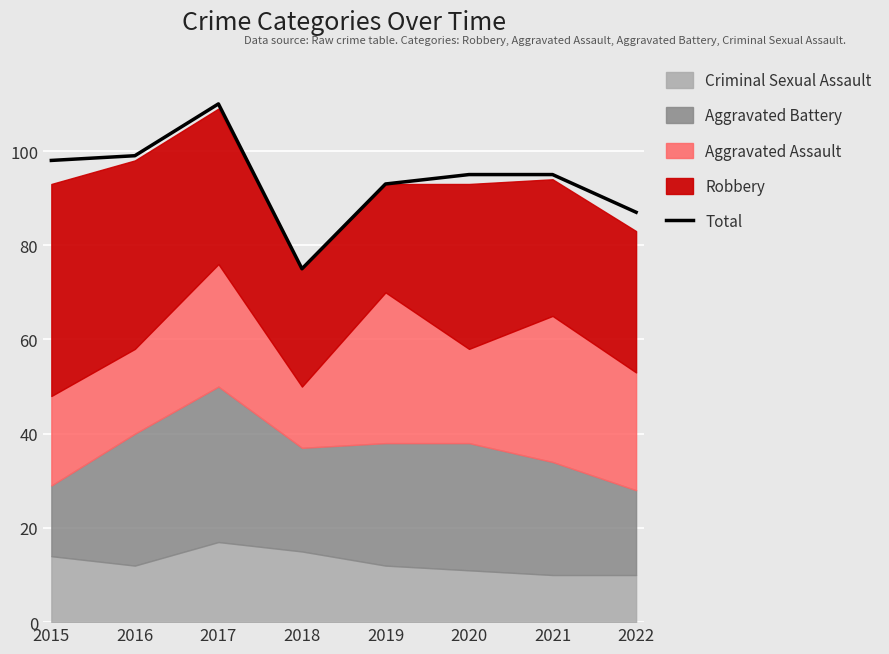

Which label corresponds to the largest value in the chart?

2017